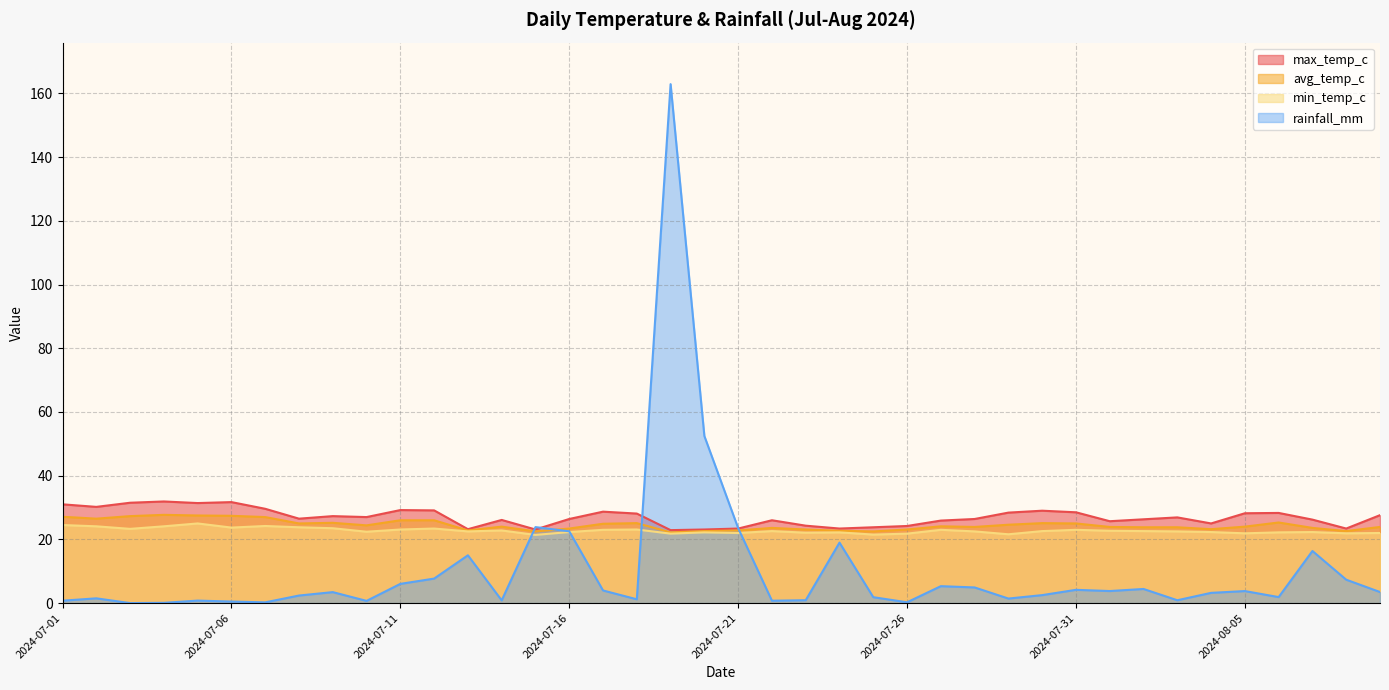

Which label corresponds to the smallest value in the chart?

2024-07-03